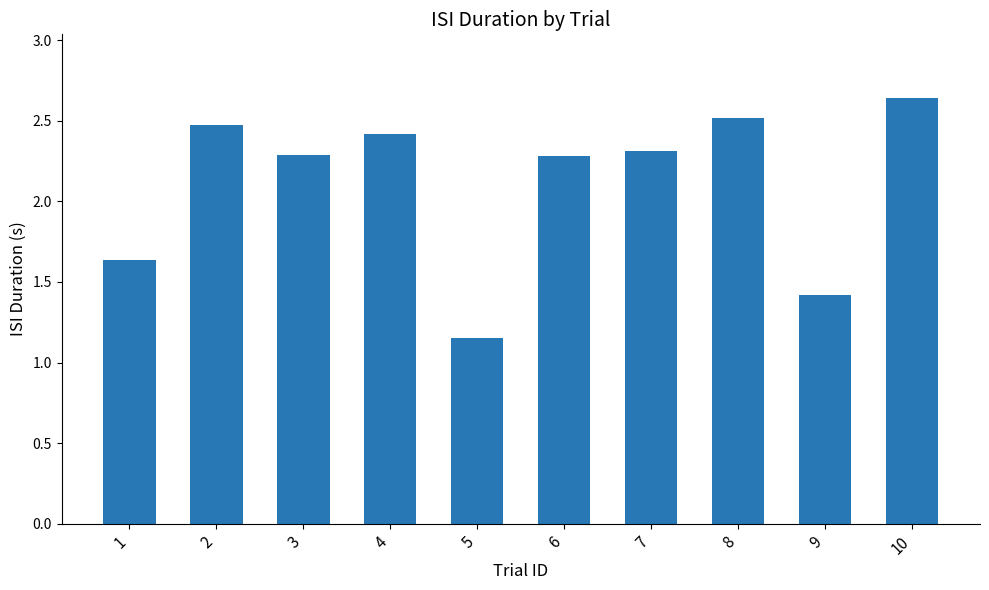

What is the sum of the values at 4 and 8?

4.9